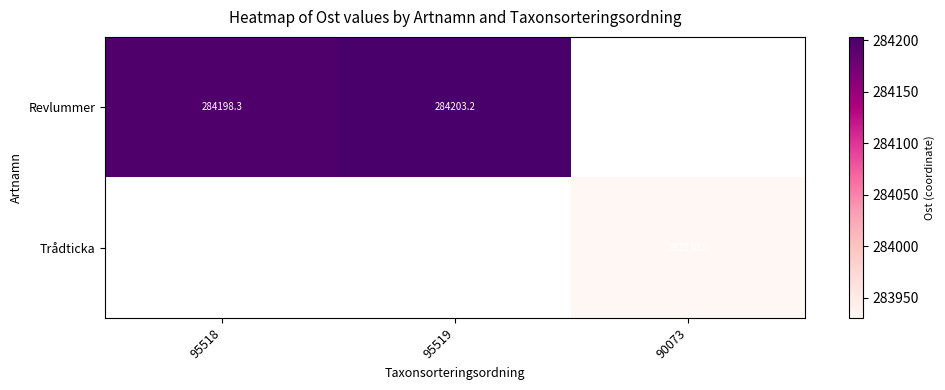

Which label corresponds to the smallest value in the chart?

90073